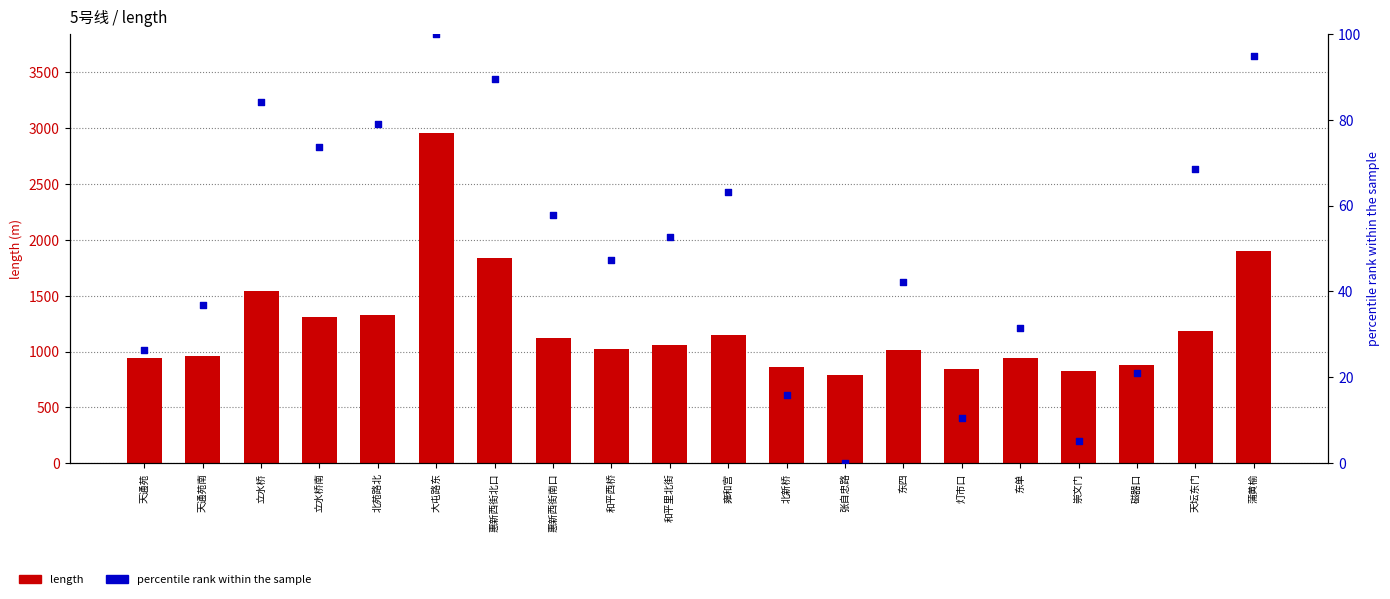

What is the total value across all series at 北新桥?

881.8